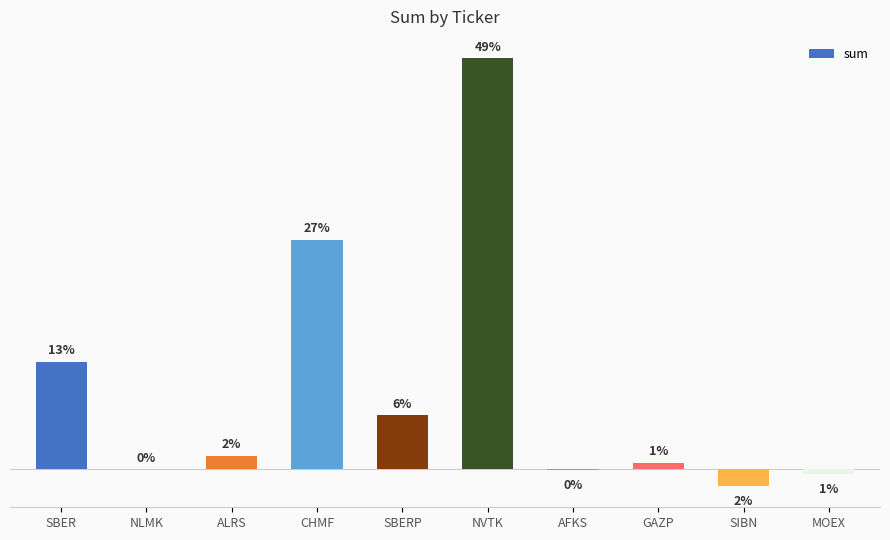

Reading left to right, extract all data points from this chart.

3.5	0.0	0.5	7.6	1.8	13.6	-0.0	0.2	-0.6	-0.1